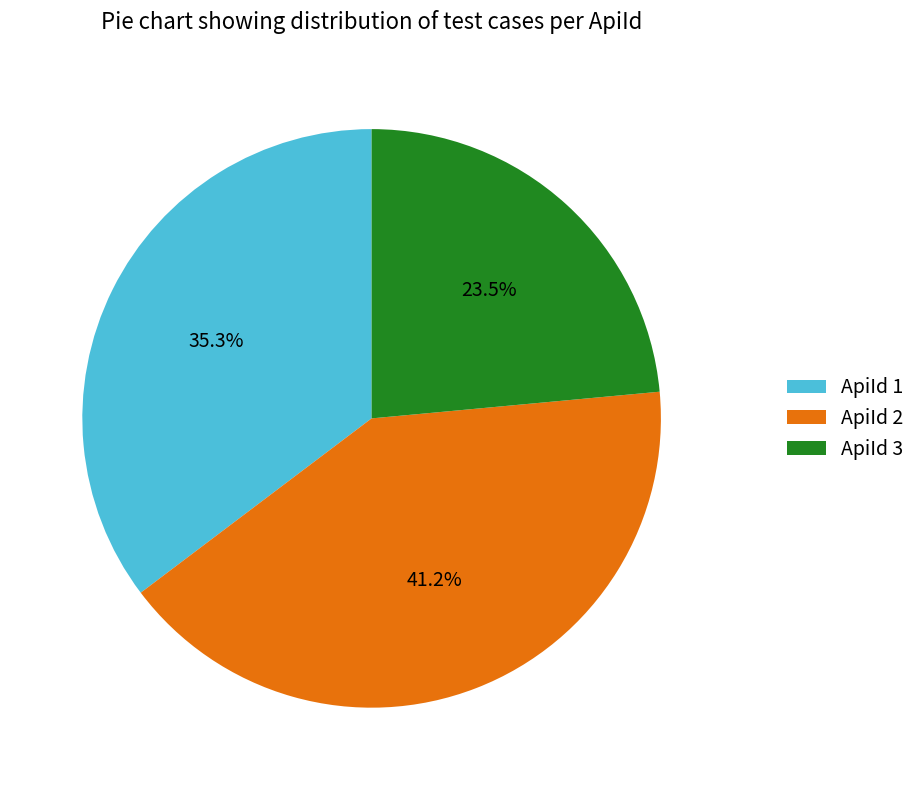

Which category has the smallest portion of the pie?

ApiId 3